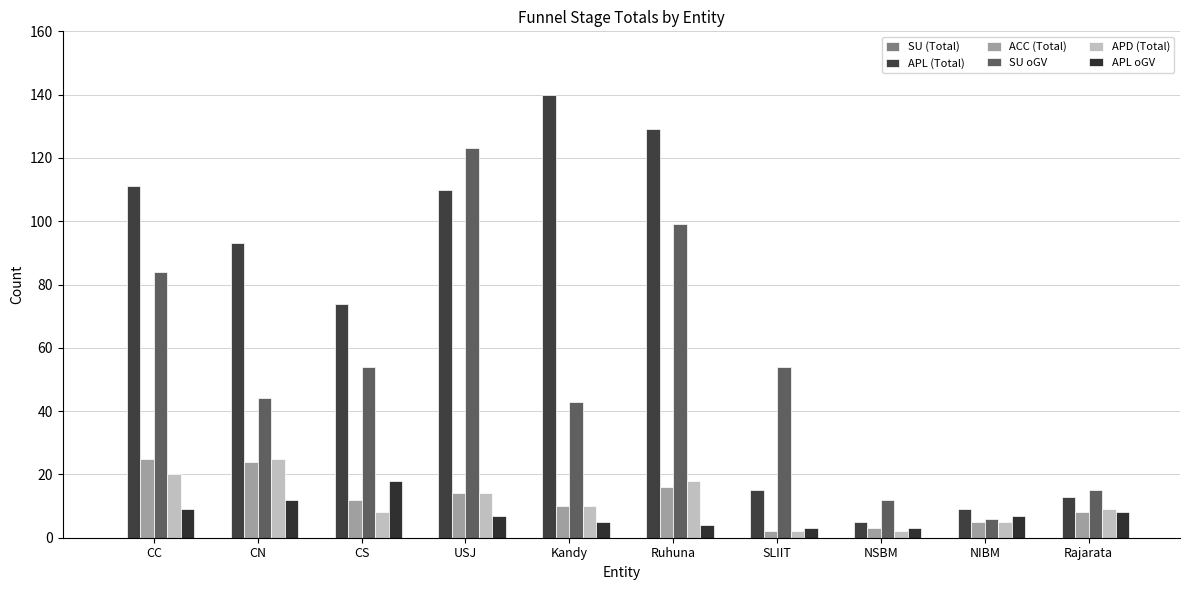

Count the number of data series in this chart.

5